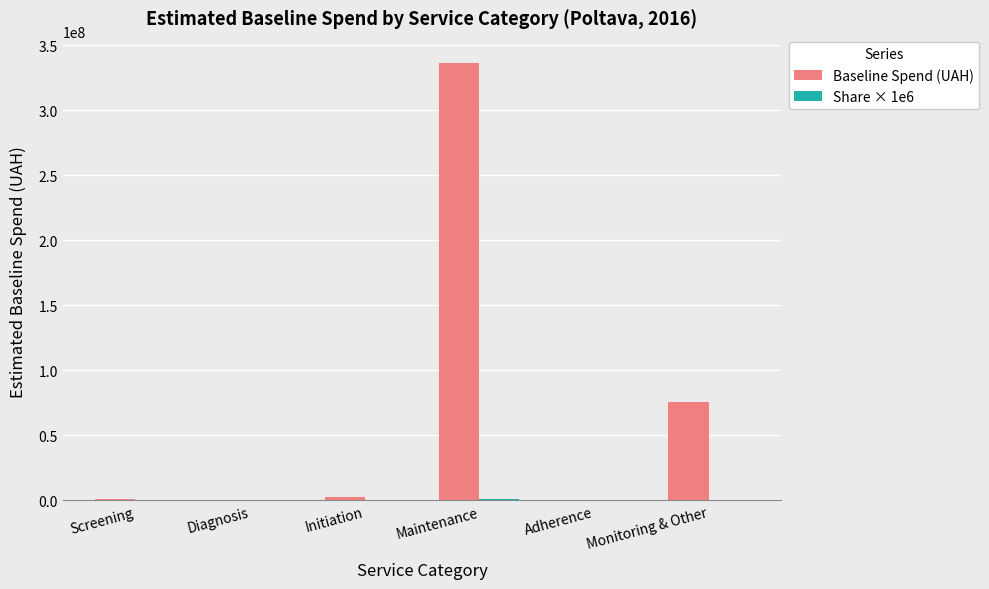

At which category is the sum across all series the highest?

Maintenance